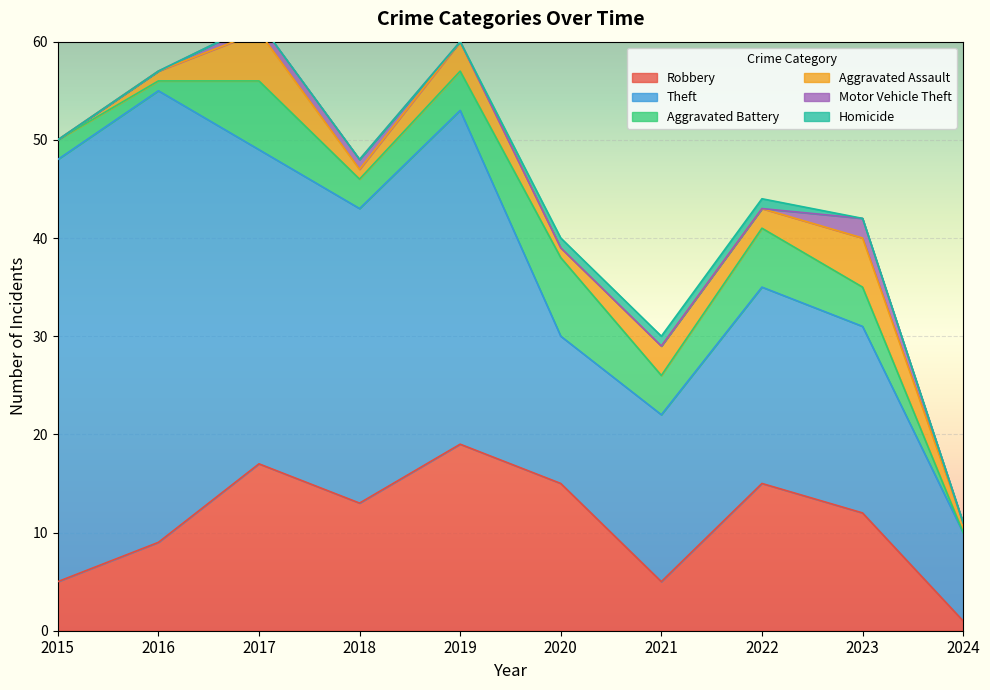

What is the difference between the highest and lowest values at 2022?

20